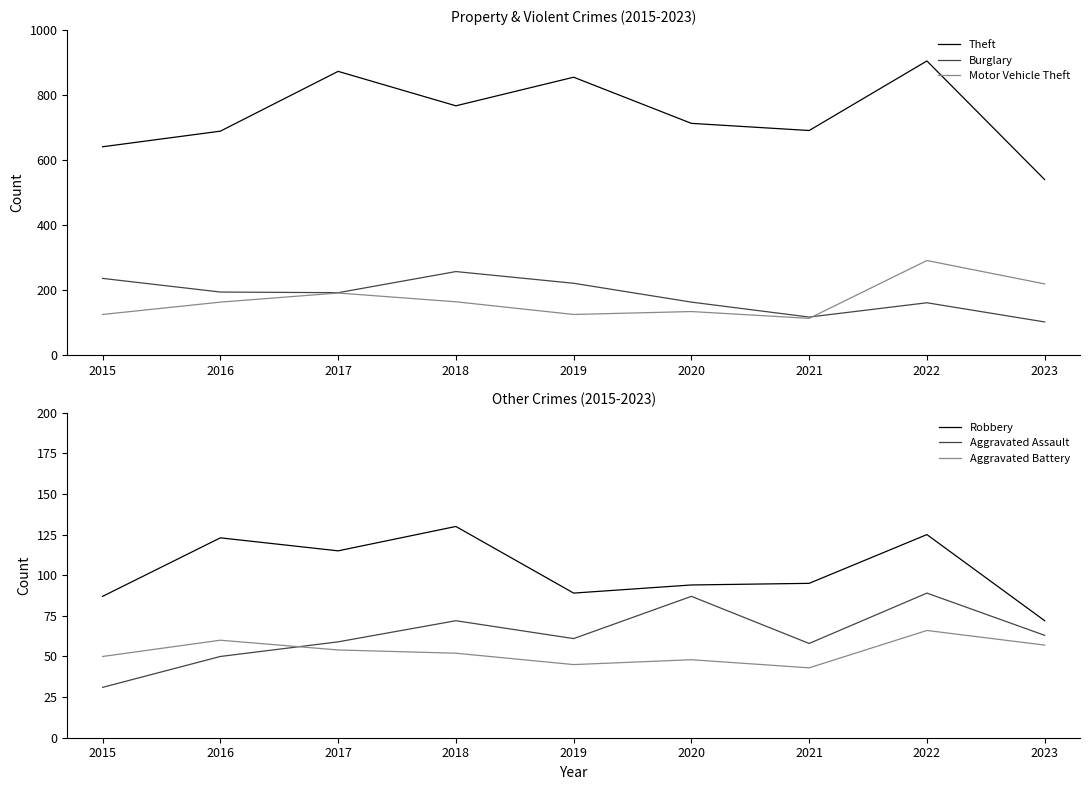

Rank the categories by Robbery value from highest to lowest.

2018, 2022, 2016, 2017, 2021, 2020, 2019, 2015, 2023